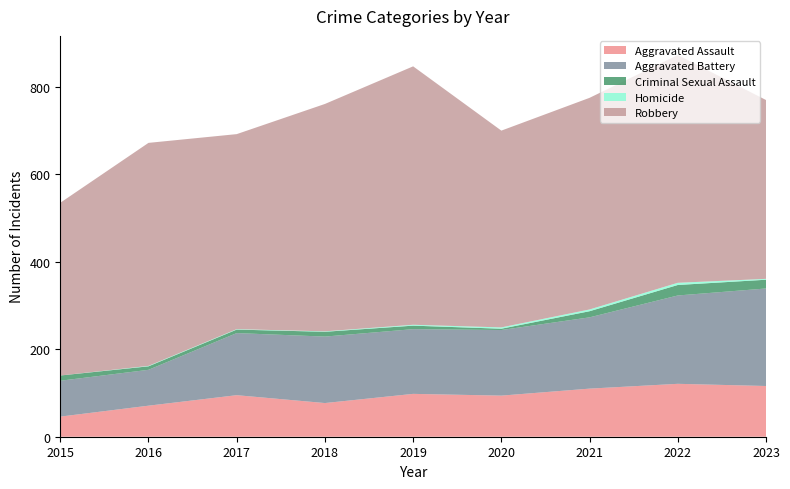

Reading left to right, what are all the values shown in this chart?

Aggravated Assault: 2015=46	2016=71	2017=95	2018=77	2019=98	2020=94	2021=110	2022=121	2023=116
Aggravated Battery: 2015=82	2016=82	2017=142	2018=152	2019=148	2020=150	2021=163	2022=202	2023=223
Criminal Sexual Assault: 2015=12	2016=8	2017=8	2018=11	2019=8	2020=3	2021=14	2022=24	2023=20
Homicide: 2015=0	2016=1	2017=1	2018=1	2019=2	2020=3	2021=4	2022=5	2023=2
Robbery: 2015=395	2016=510	2017=446	2018=520	2019=591	2020=450	2021=484	2022=521	2023=409